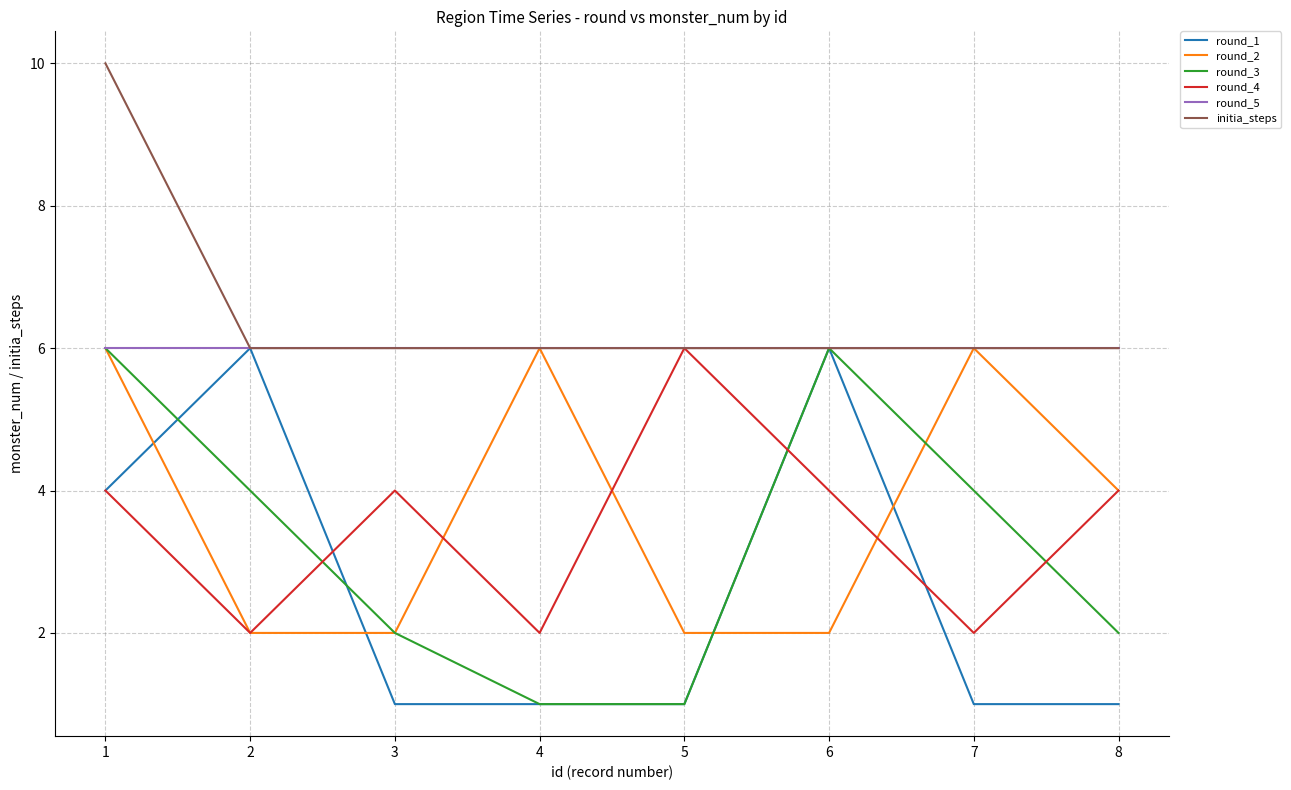

The round_4 series shows 2 at 7. True or false?

True